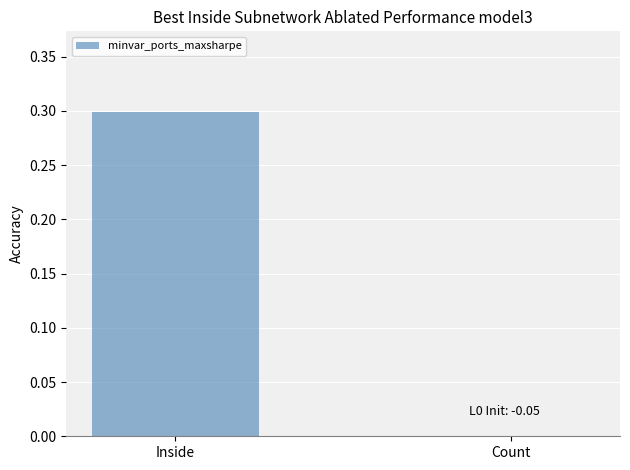

What is the change in value from Inside to Count?

-0.3